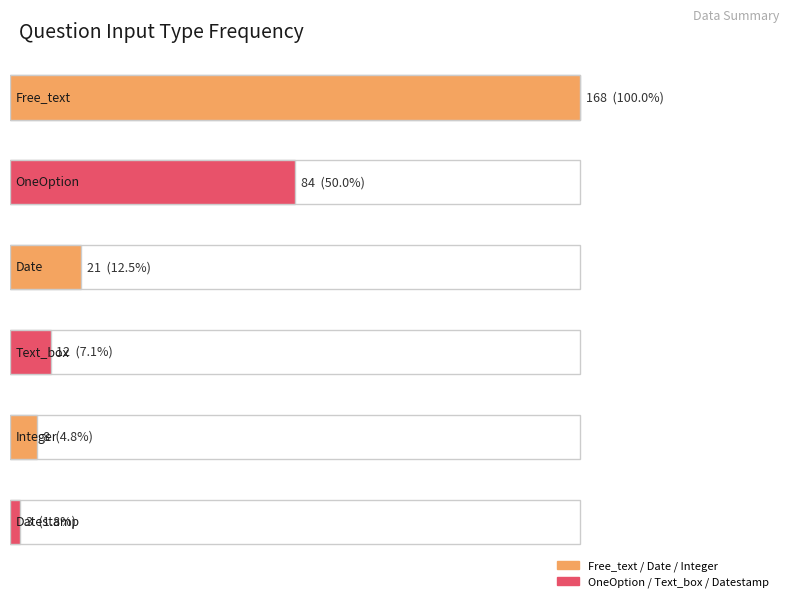

What is the label of the 6th bar from the right?

Free_text